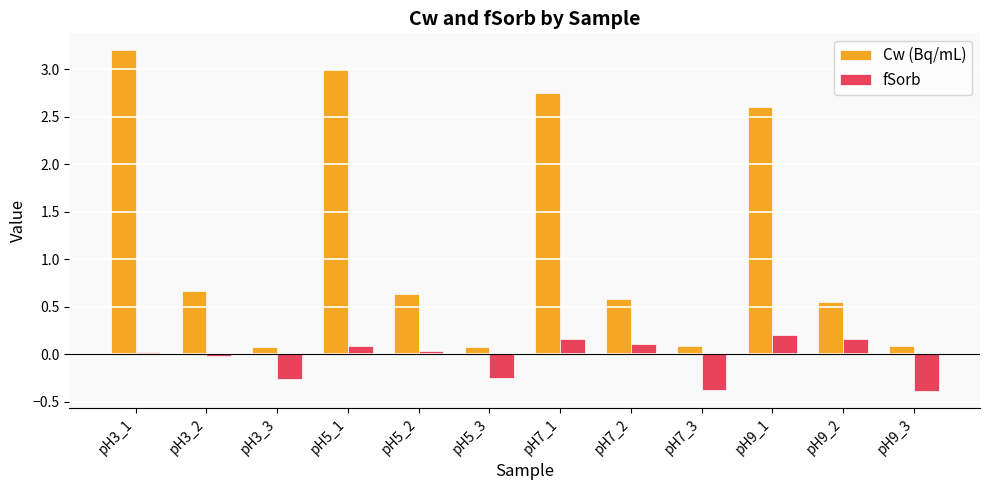

What is the difference between the maximum and second lowest values in the fSorb series?

0.6